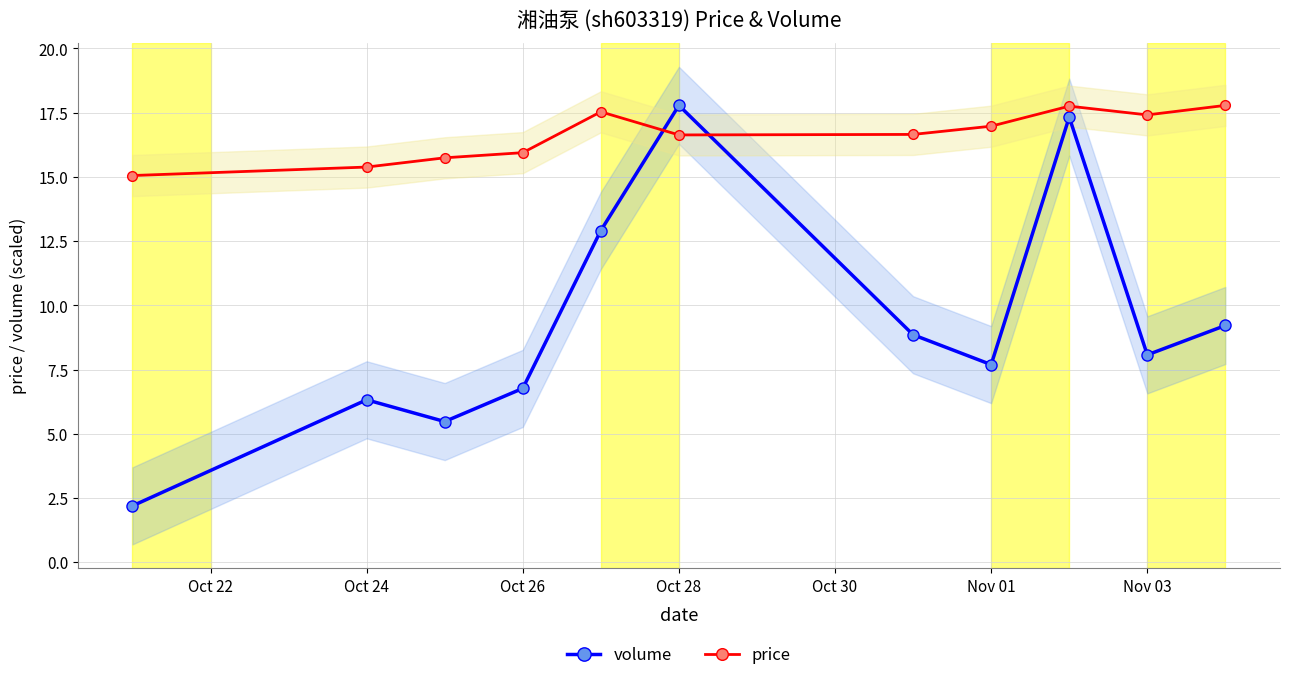

The price series shows 16.6 at Oct 28. True or false?

True